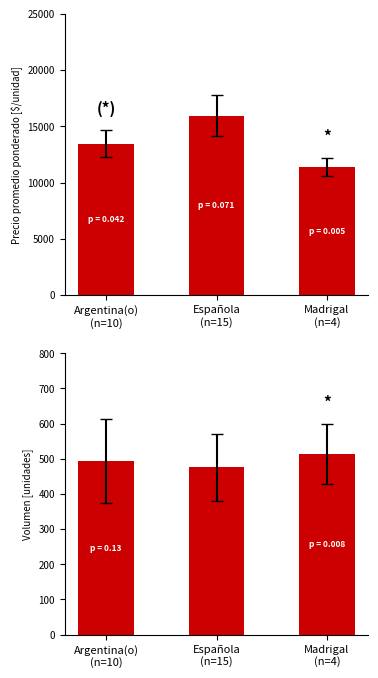

The Precio promedio ponderado series shows 11072 at Española
(n=15). True or false?

False